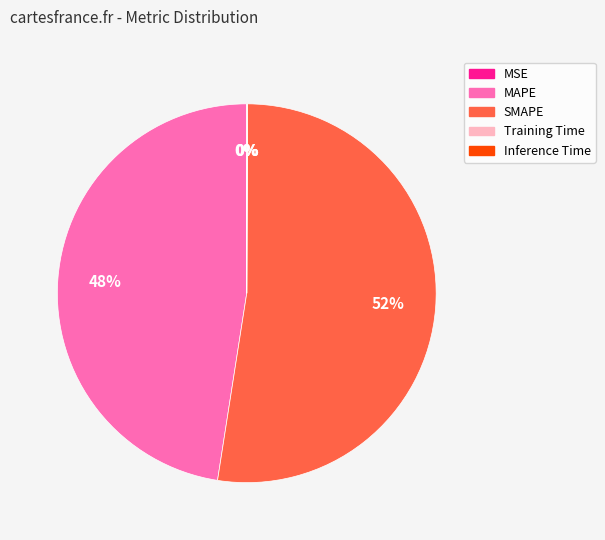

Which slice represents more than half of the pie?

SMAPE